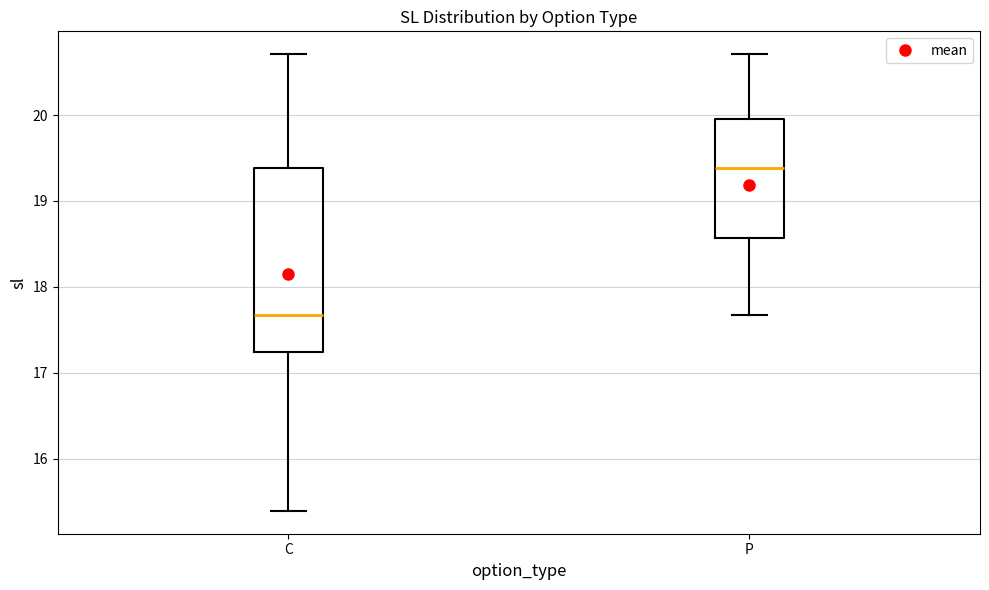

Reading left to right, read every box against the y-axis: the position of its median line, the range the box covers, and the ends of its whiskers. The values are not printed on the chart, so give them approximately, as read against the axis.

C: median 17.7, box 17.2 to 19.4, whiskers 15.4 to 20.7
P: median 19.4, box 18.6 to 20.0, whiskers 17.7 to 20.7